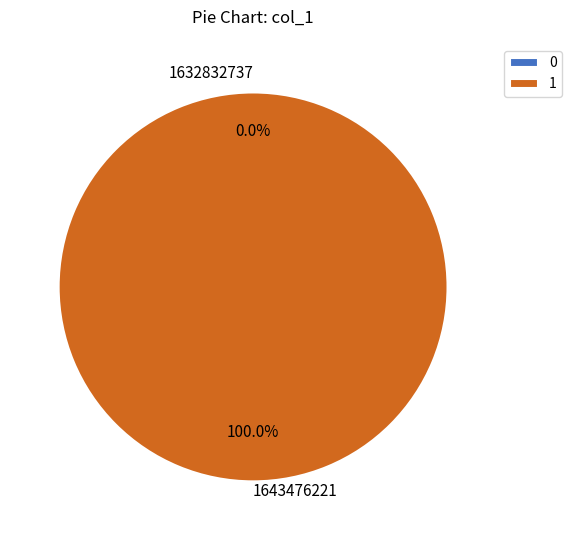

What is the majority slice?

1643476221